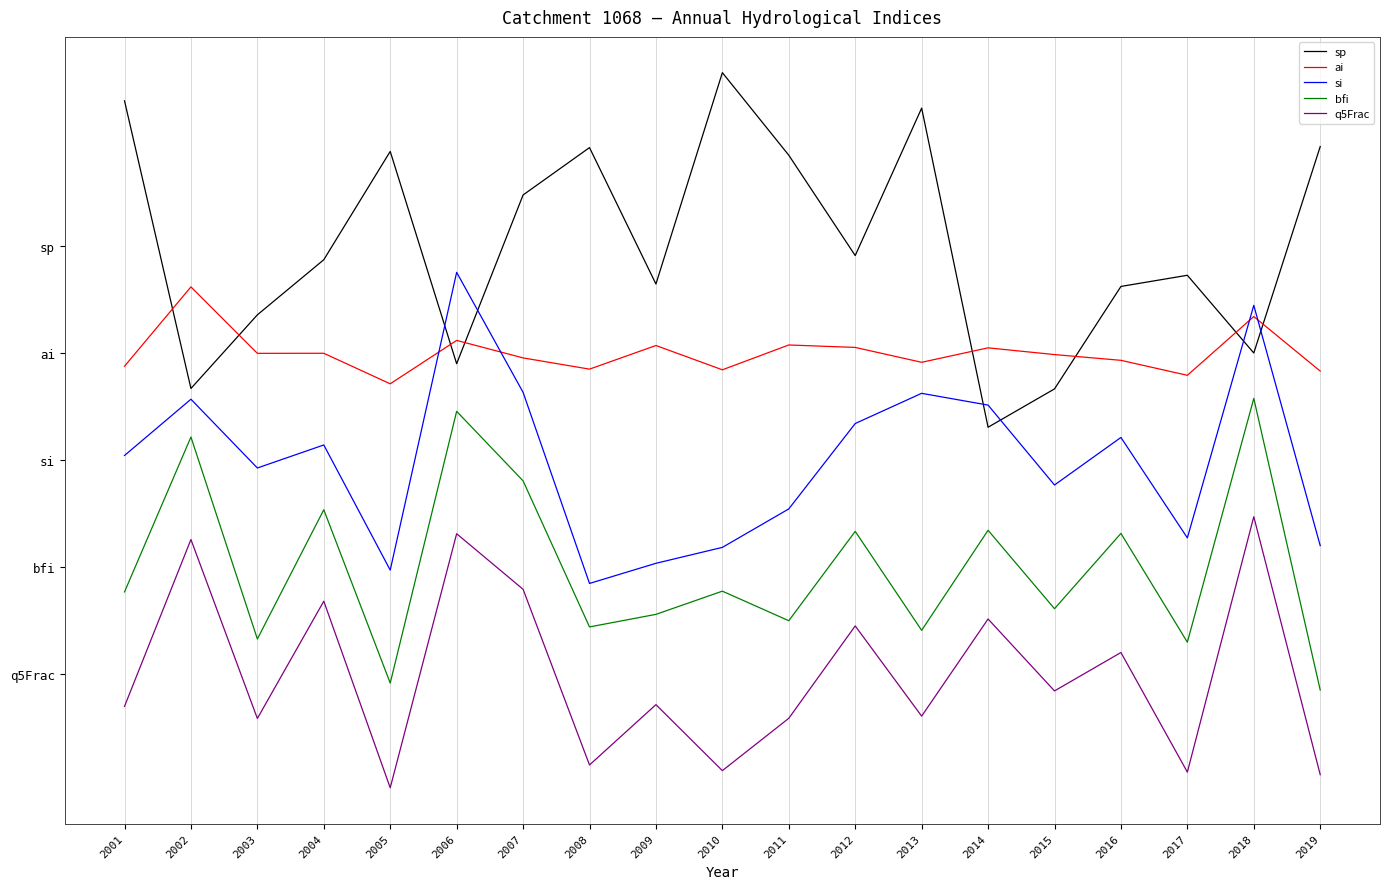

What is the difference between the q5Frac values at 2008 and 2002?

3.2